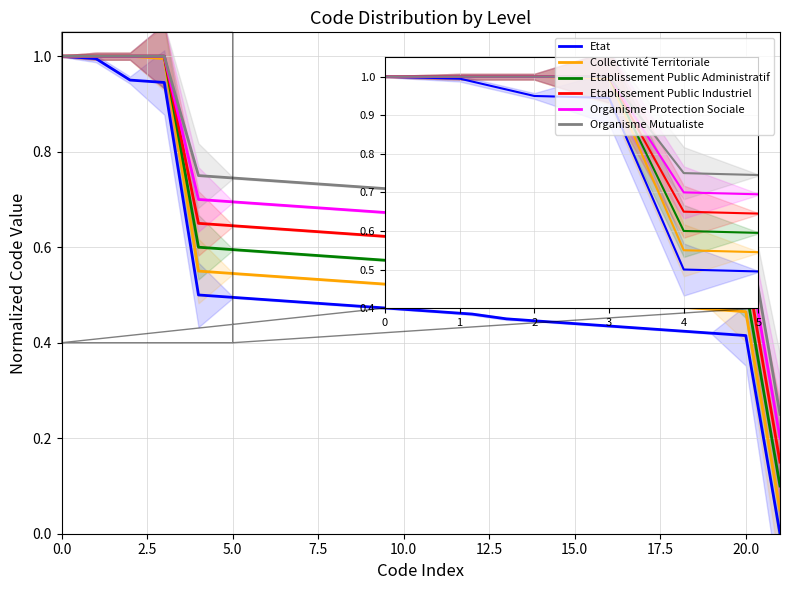

Which series has the largest total across all categories?

Organisme Mutualiste